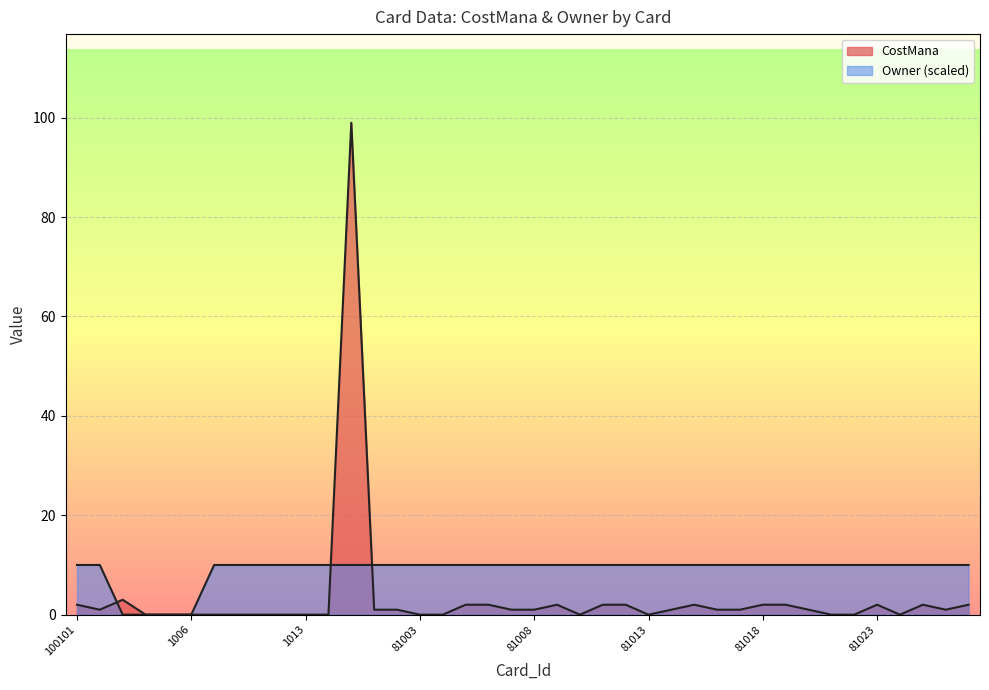

What is the difference between the maximum and minimum values in the CostMana series?

99